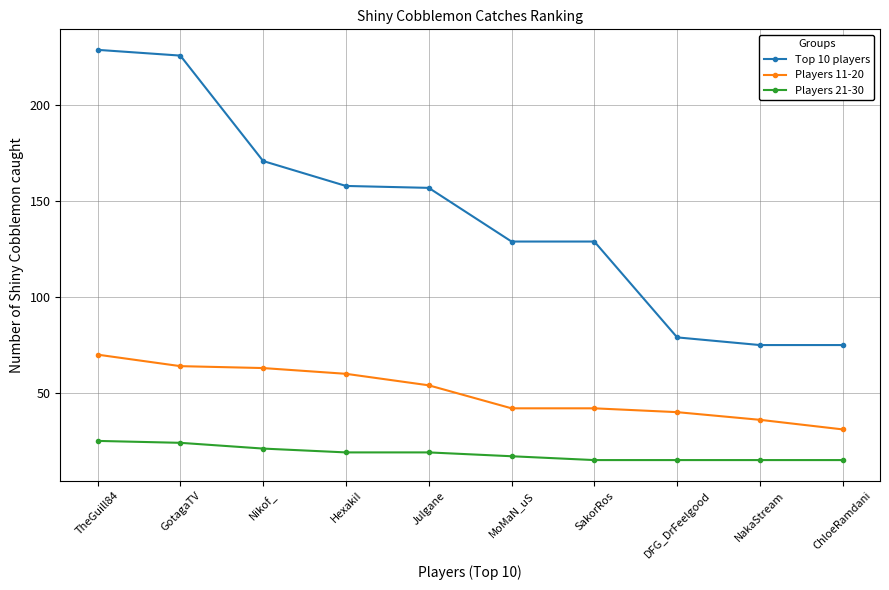

At which label does Players 11-20 first exceed 54?

TheGuill84